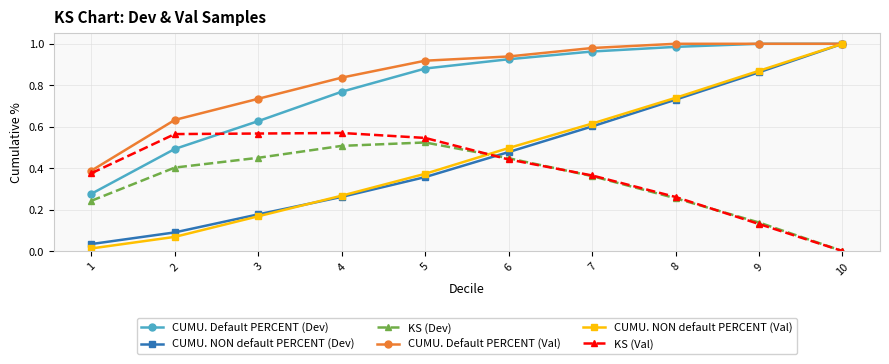

How many series are shown in this chart?

6